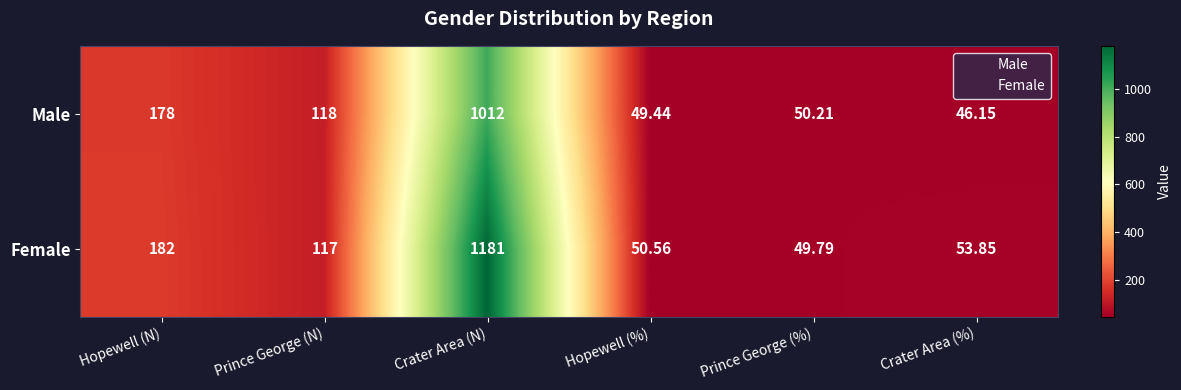

At which label does Male first exceed 118?

Hopewell (N)